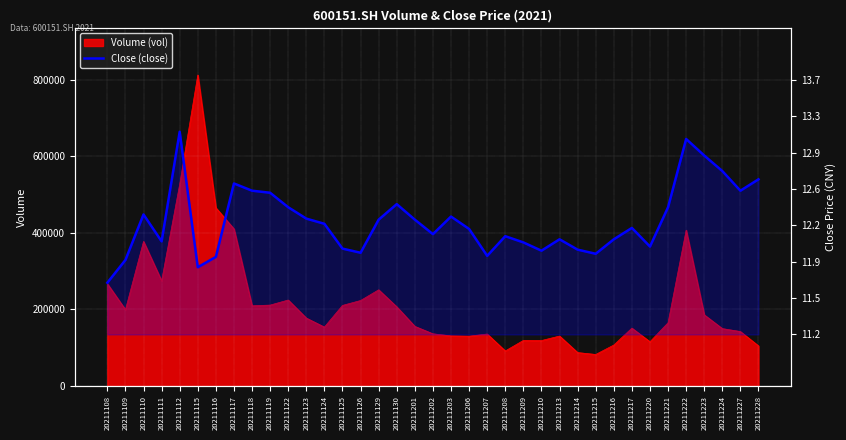

Reading left to right, extract all data points from this chart.

11.7	11.9	12.3	12.1	13.2	11.8	11.9	12.7	12.6	12.6	12.4	12.3	12.3	12.0	12.0	12.3	12.4	12.3	12.2	12.3	12.2	11.9	12.1	12.1	12.0	12.1	12.0	12.0	12.1	12.2	12.0	12.4	13.1	12.9	12.8	12.6	12.7